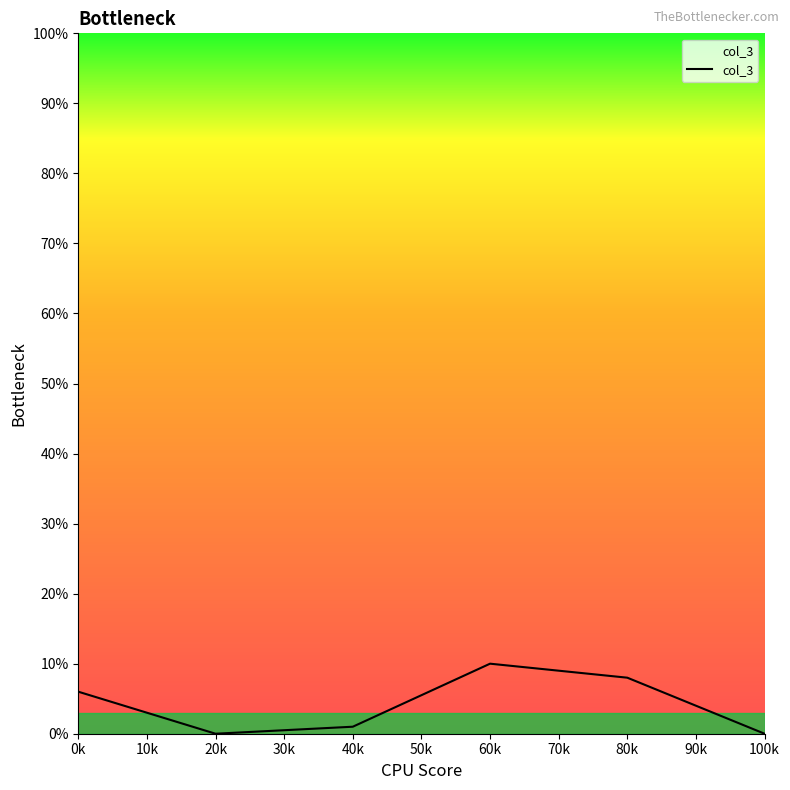

The chart shows a value of 1 at 40k. True or false?

True